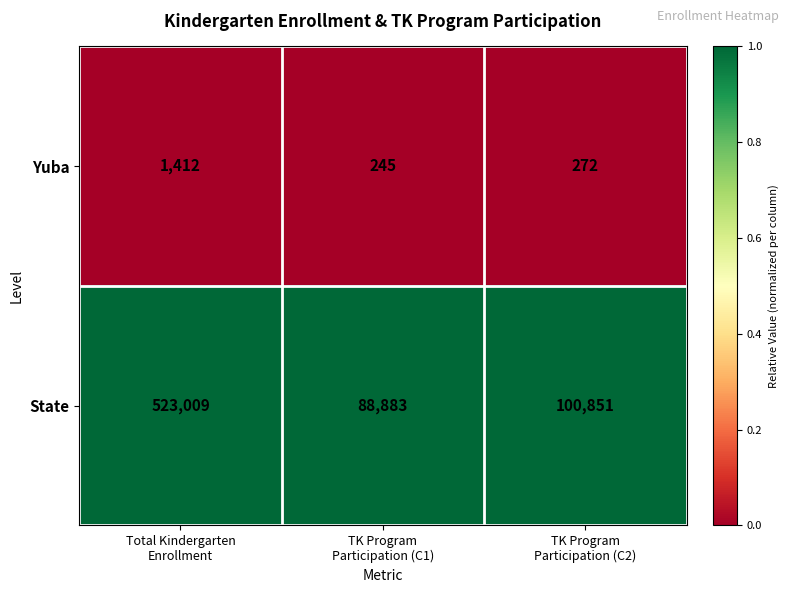

Which series has the widest spread of values?

State